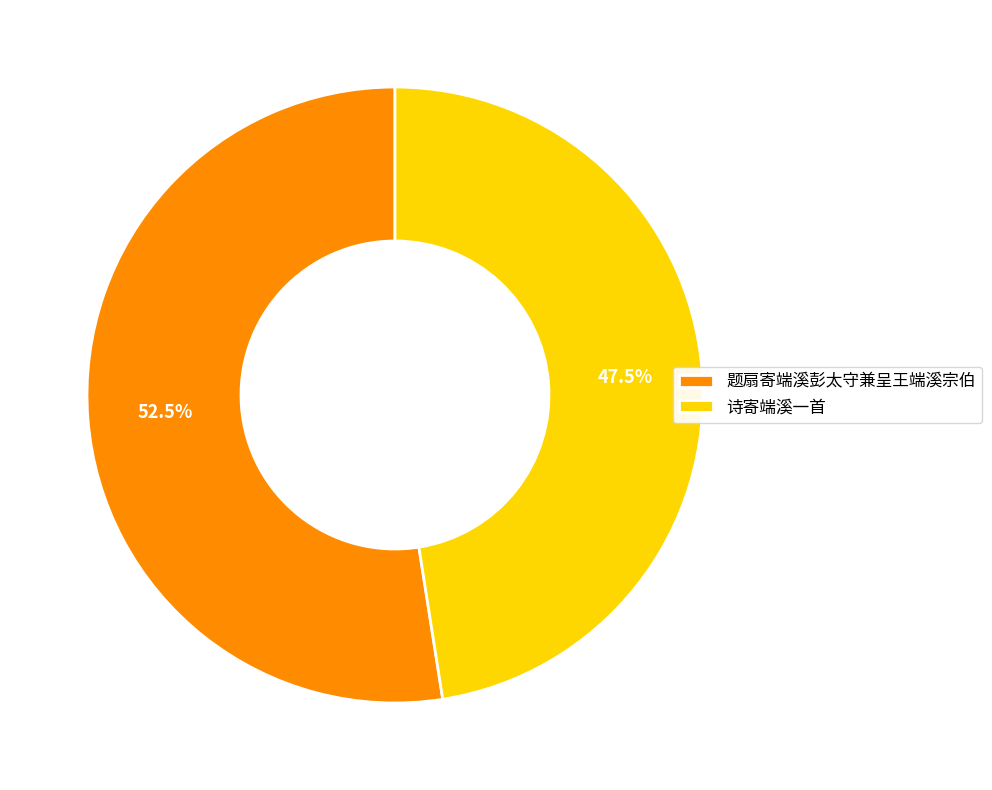

What percentage do 题扇寄端溪彭太守兼呈王端溪宗伯 and 诗寄端溪一首 together represent?

100.0%